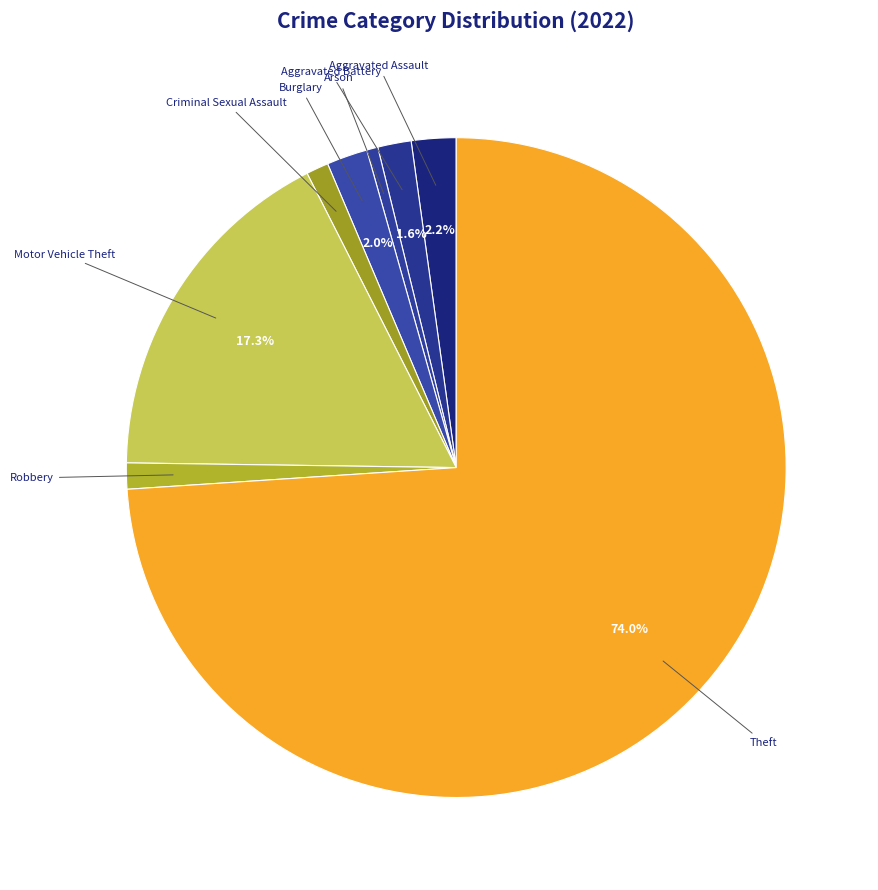

How many segments does this pie chart have?

8